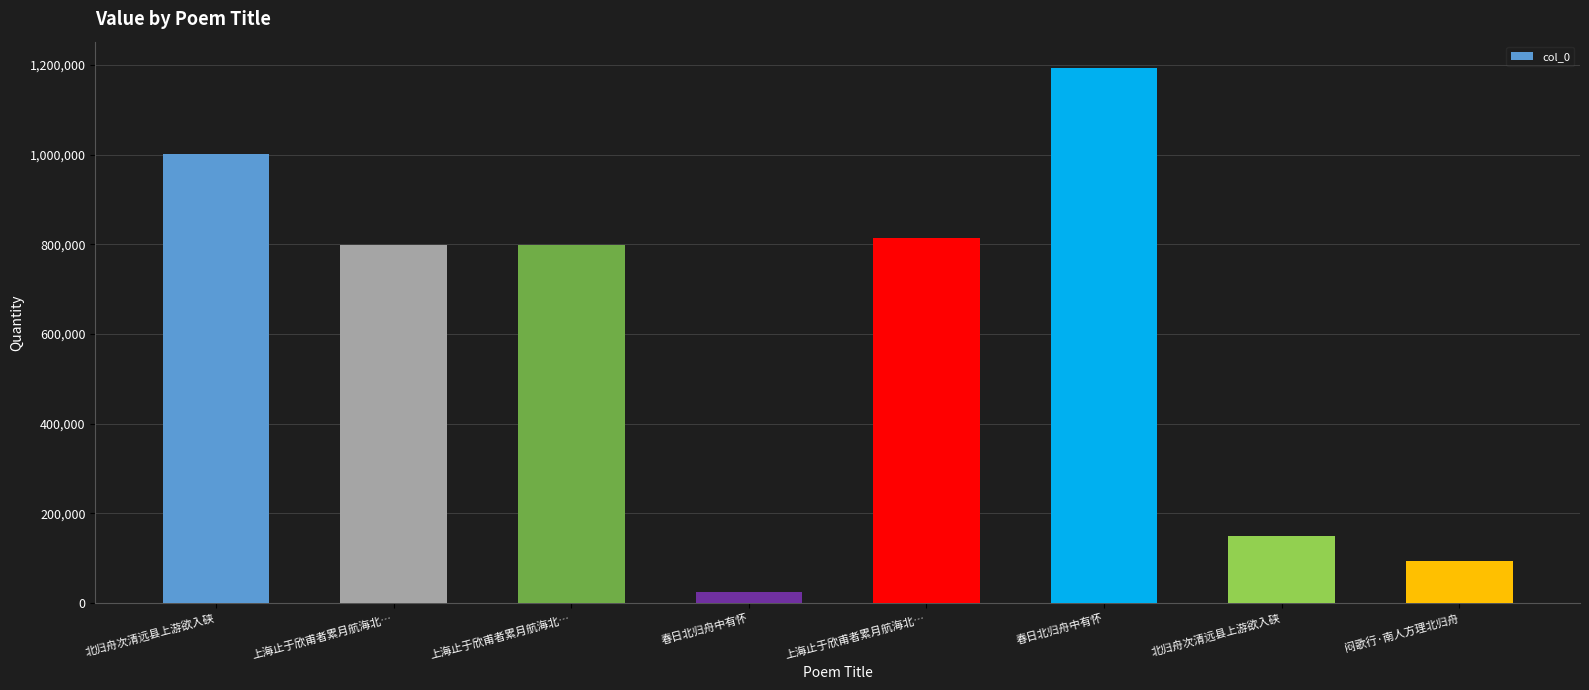

How many series are shown in this chart?

1